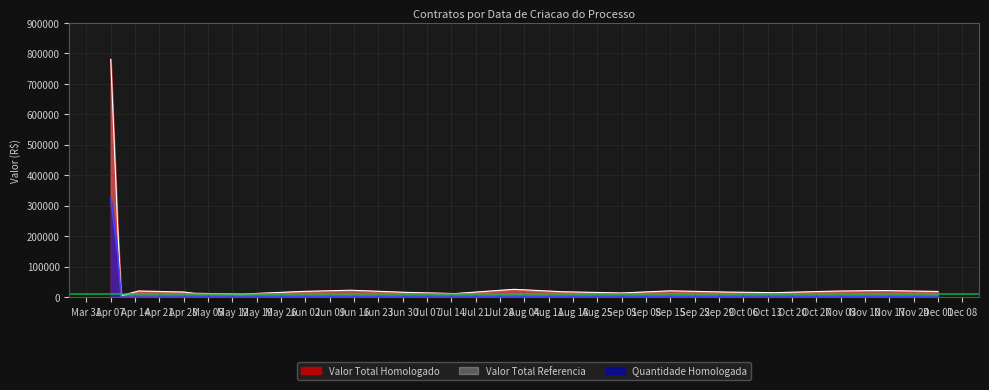

What position from the left is 2020-04-09?

2